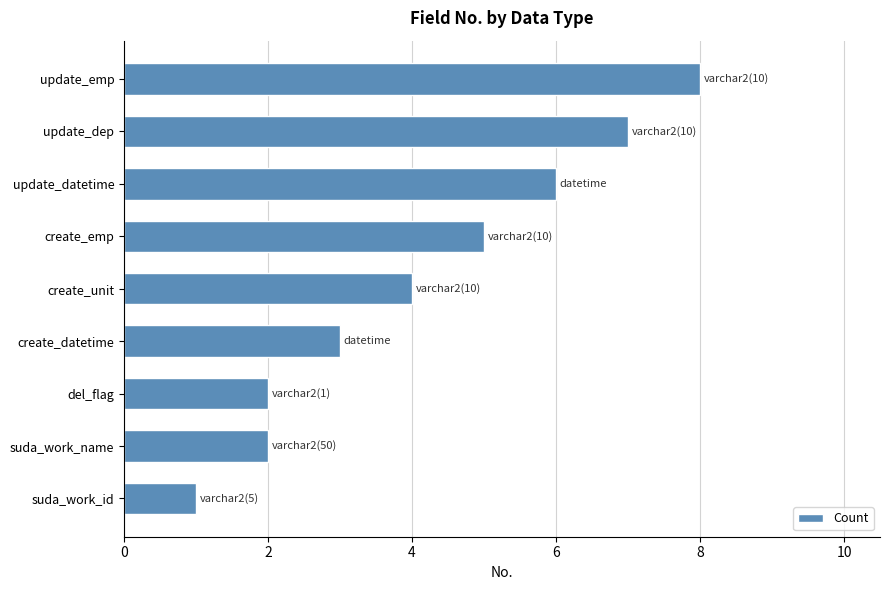

What is the change in value from del_flag to update_dep?

+5